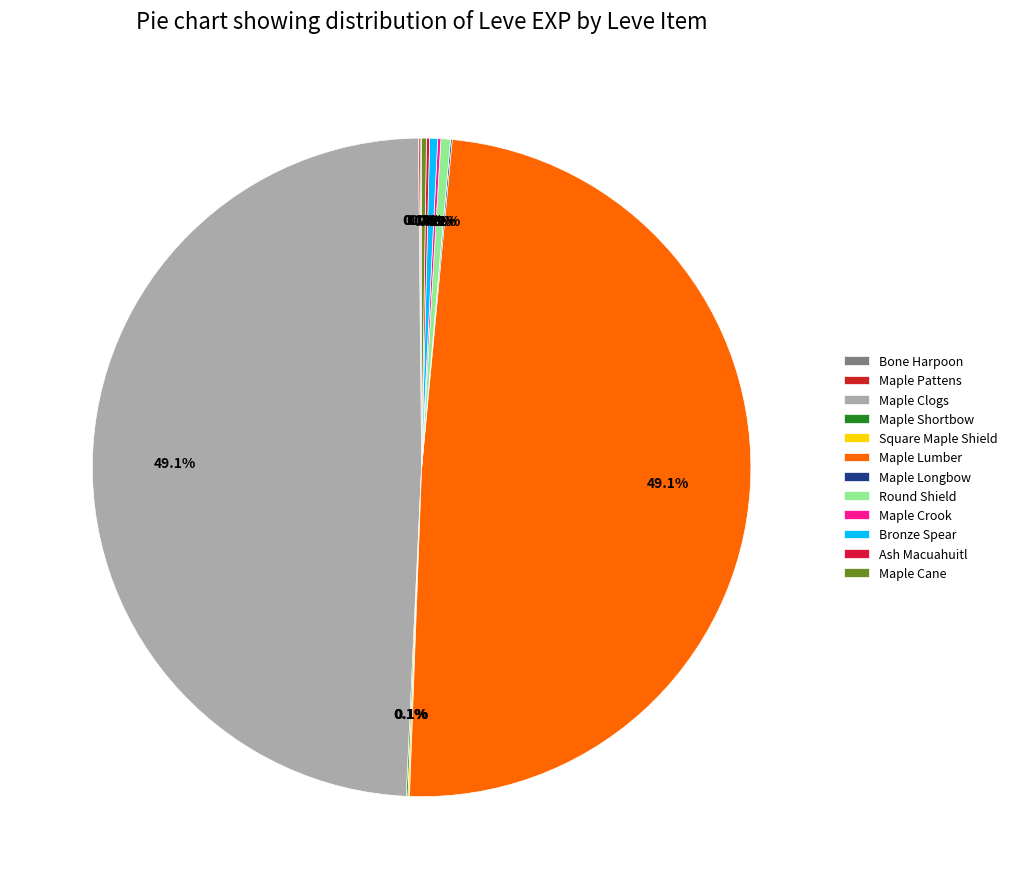

To the nearest percent, what is the difference between the largest and smallest slice percentages?

49%